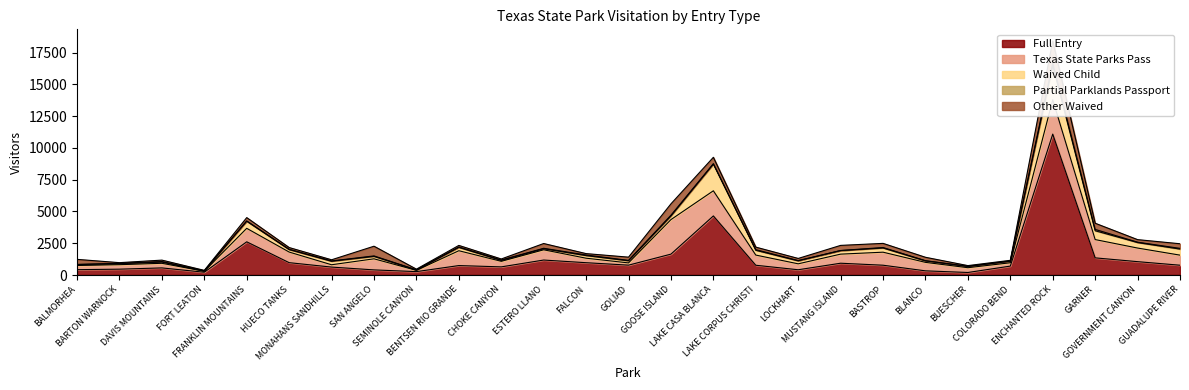

What is the total value across all series at MUSTANG ISLAND?

2330